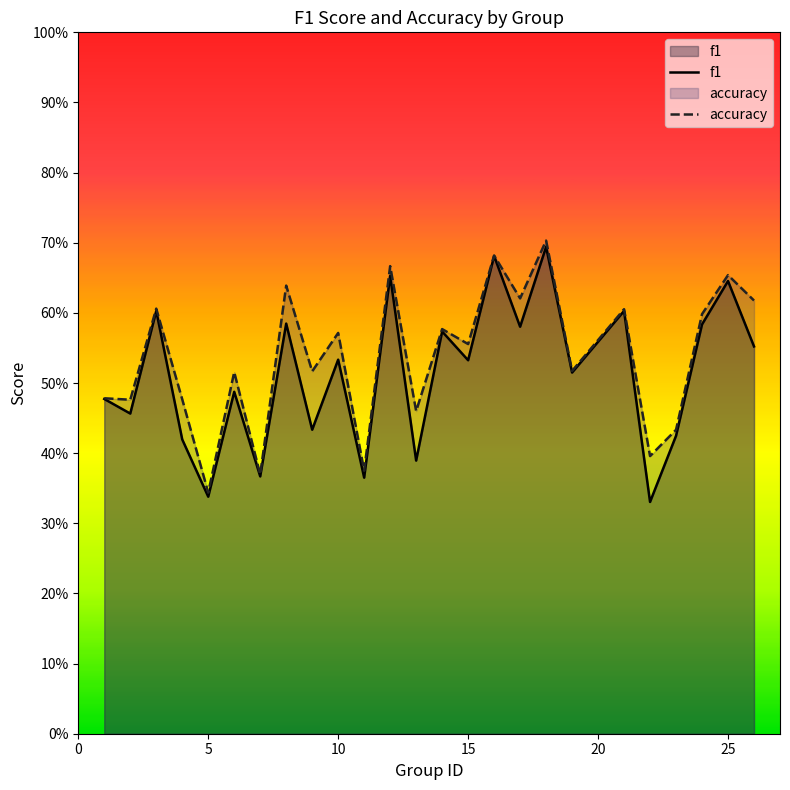

Is the value of accuracy at 30 greater than the value of f1 at 18?

No